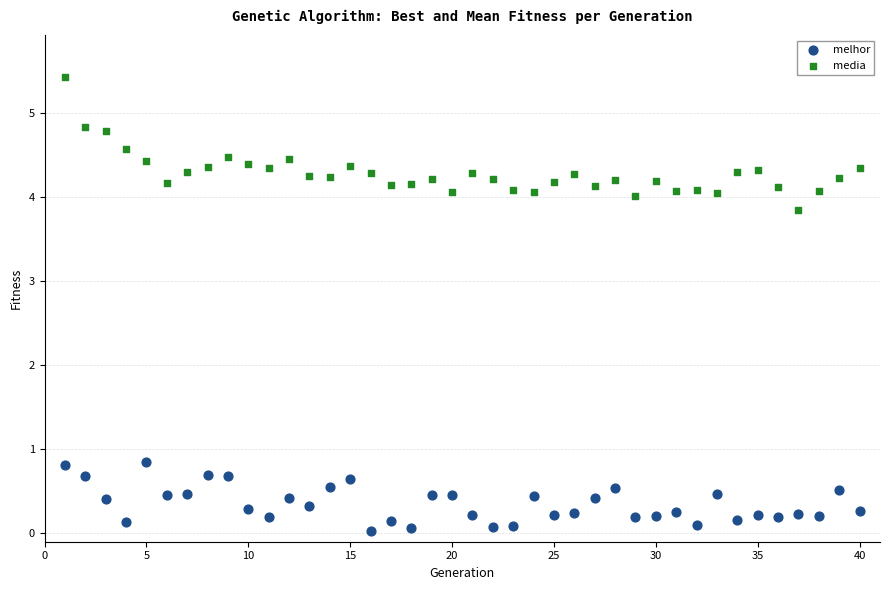

Which series contains the highest Y value?

media